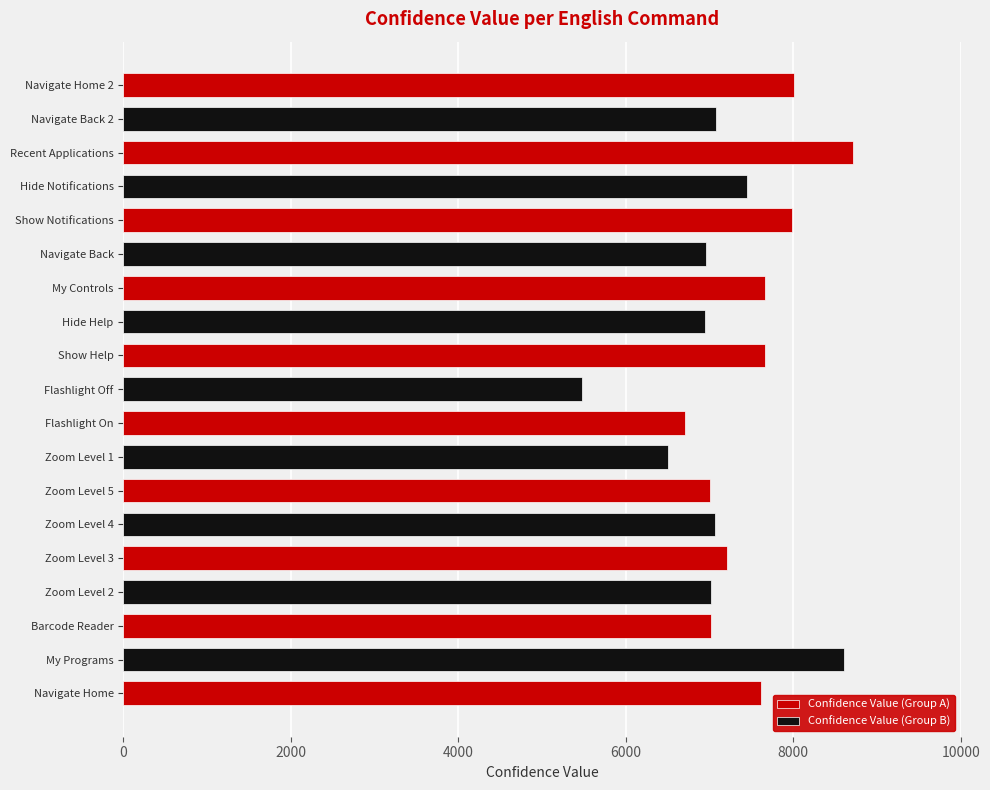

At which label does the data first exceed 7075?

Navigate Home